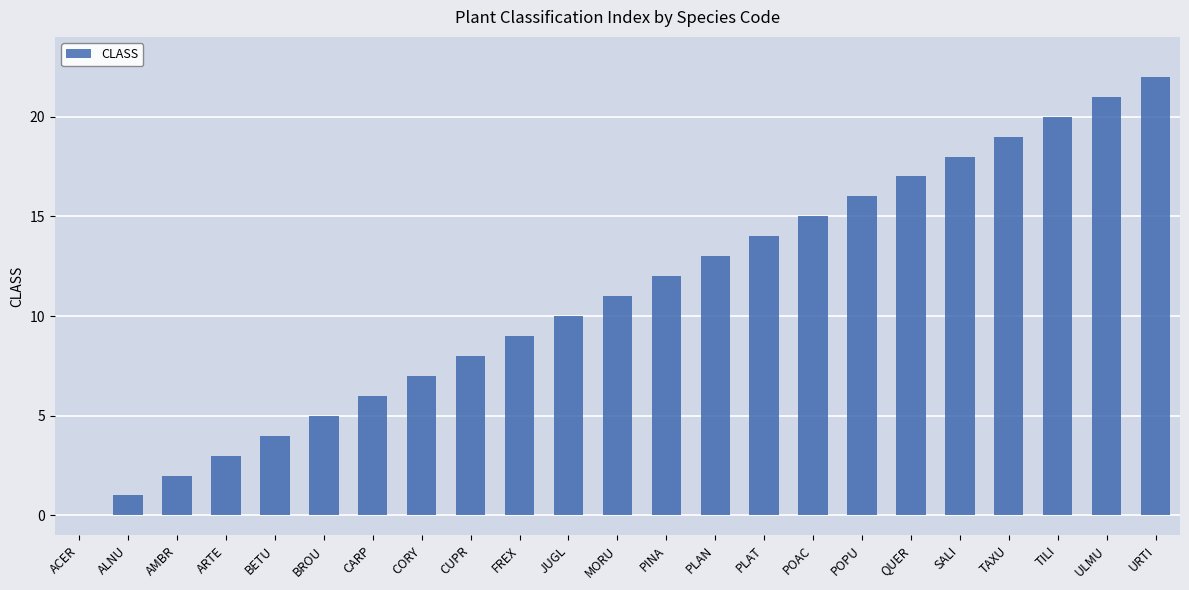

What is the ratio of the value at SALI to the value at TAXU?

0.9